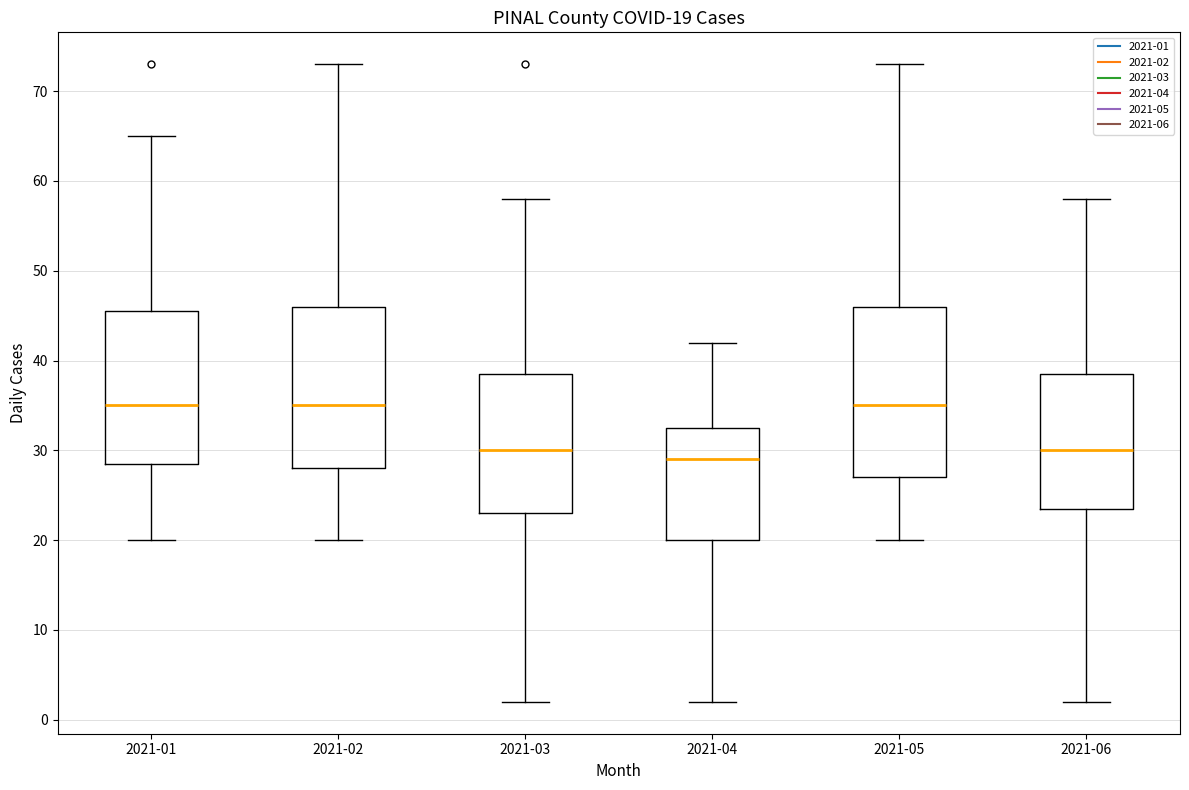

Which box has the lowest median line?

2021-04